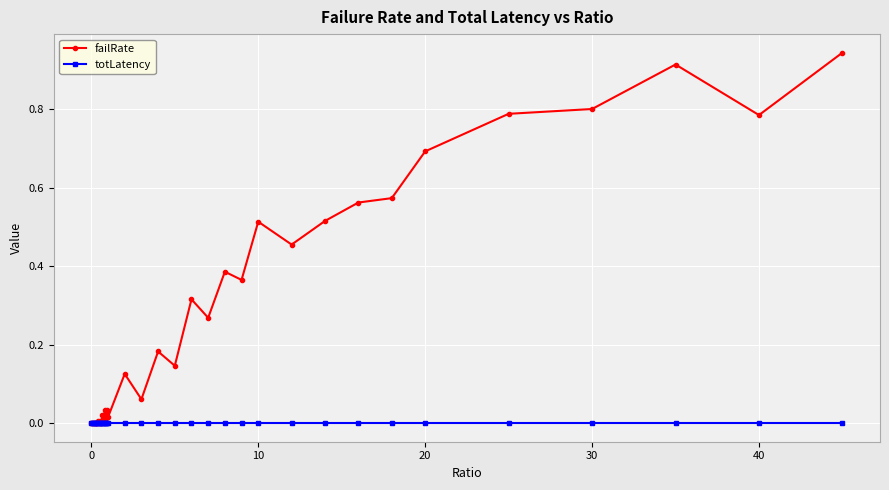

Which series has the widest spread of values?

failRate